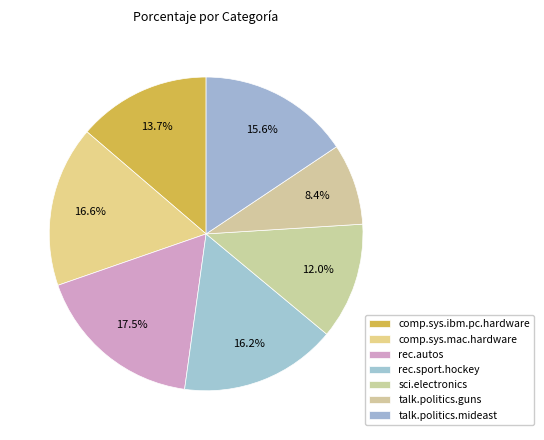

How many segments does this pie chart have?

7